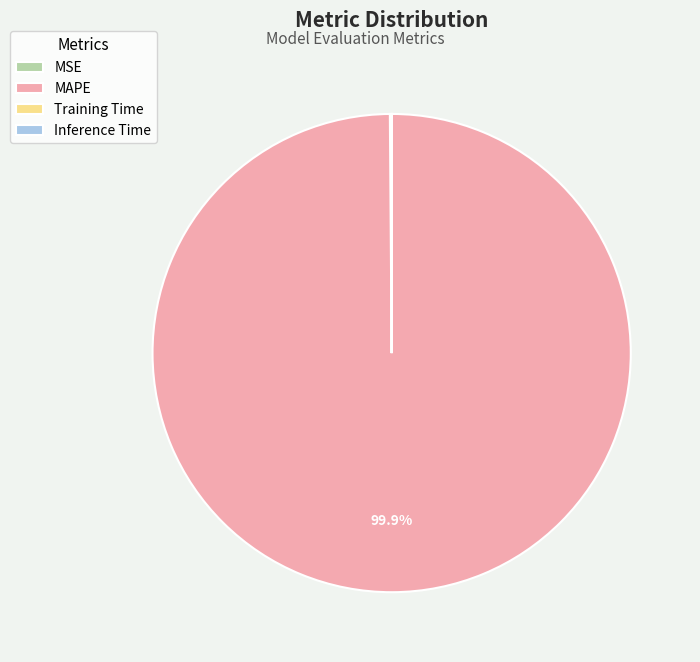

To the nearest percent, what portion does MAPE represent?

100%